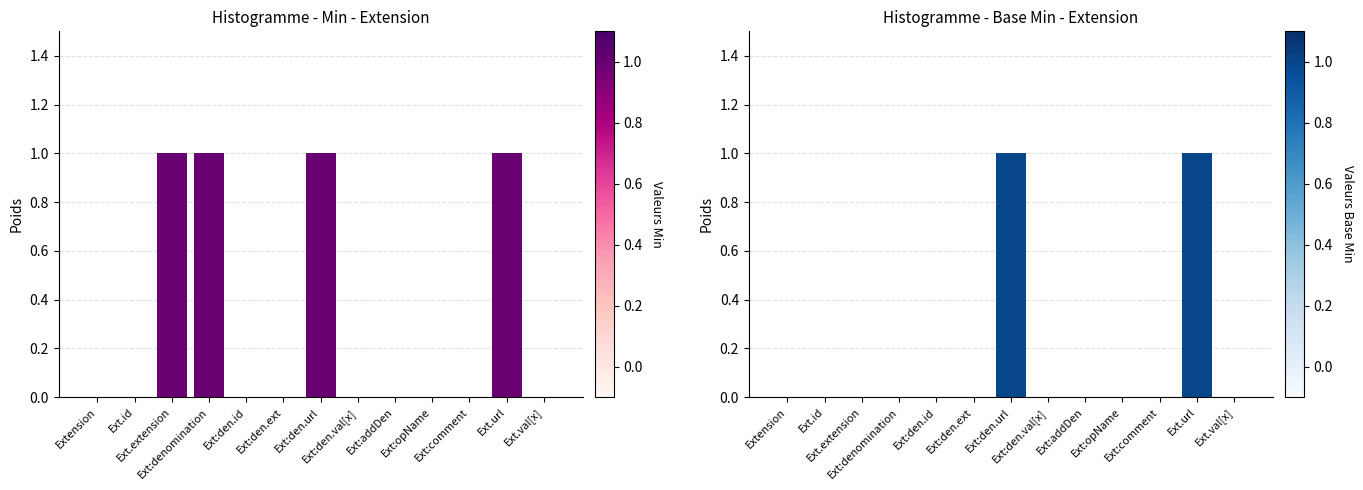

How many Base Min values are between 0 and 1?

13